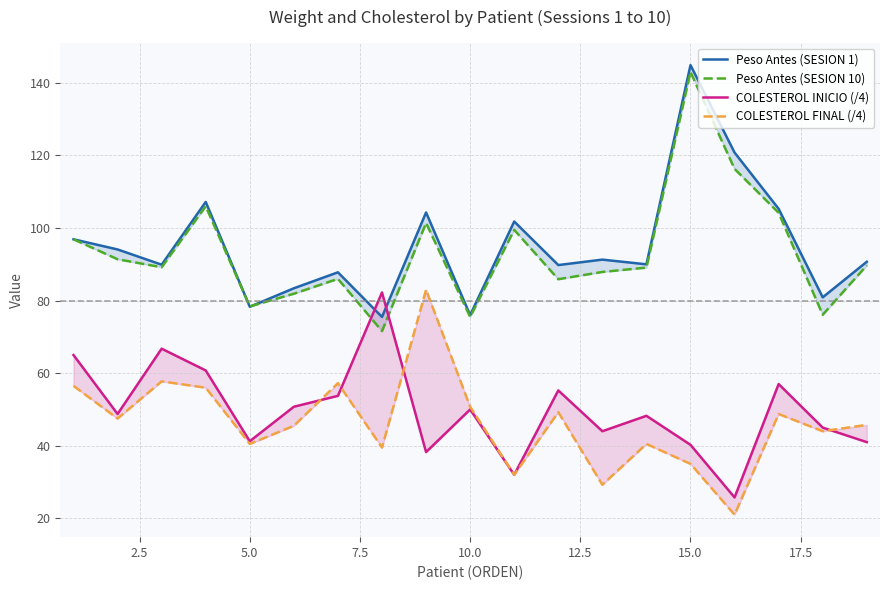

How many lines are shown in the chart?

4